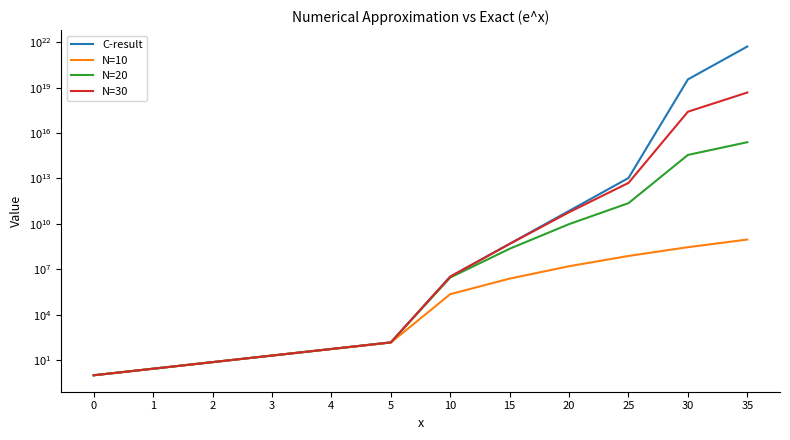

How many lines are shown in the chart?

4